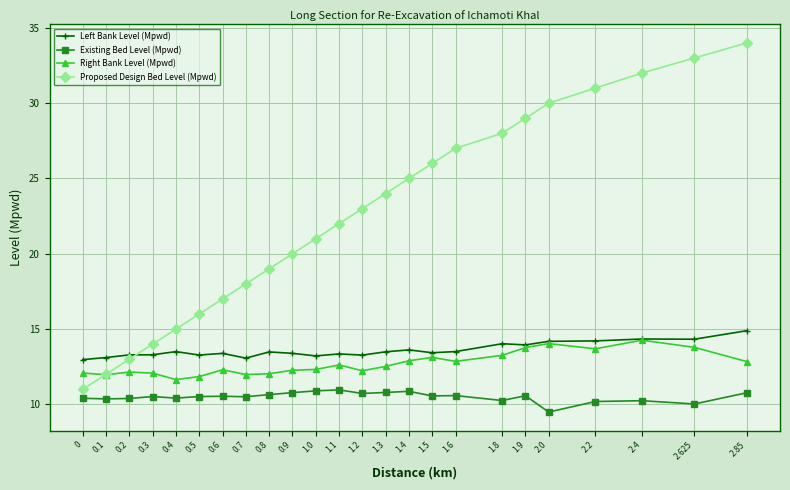

True or false: Right Bank Level (Mpwd) and Existing Bed Level (Mpwd) cross at least once.

False